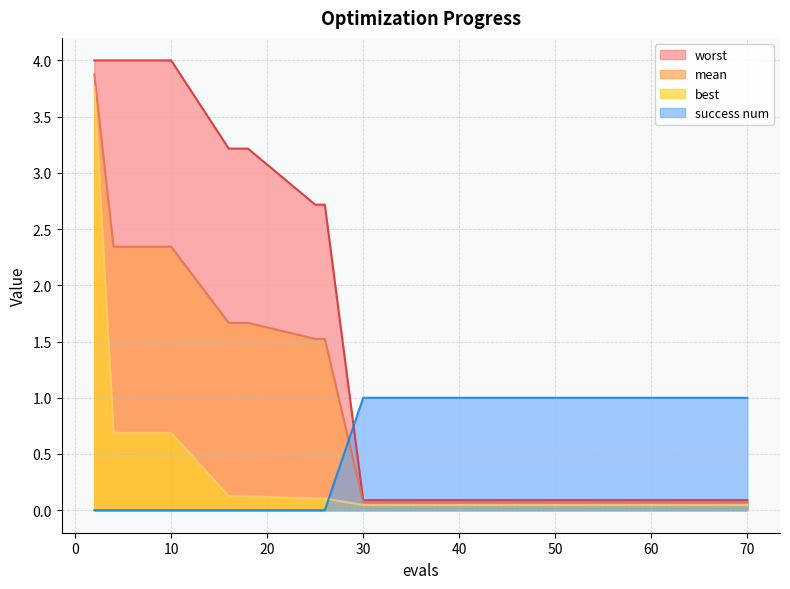

True or false: worst and mean cross at least once.

False